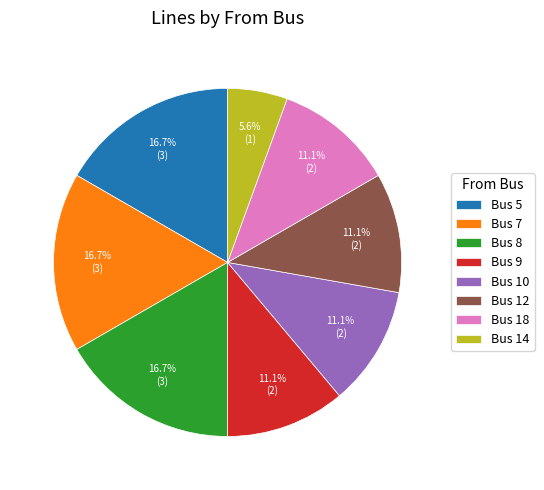

Is there any slice that represents more than half of the pie?

No